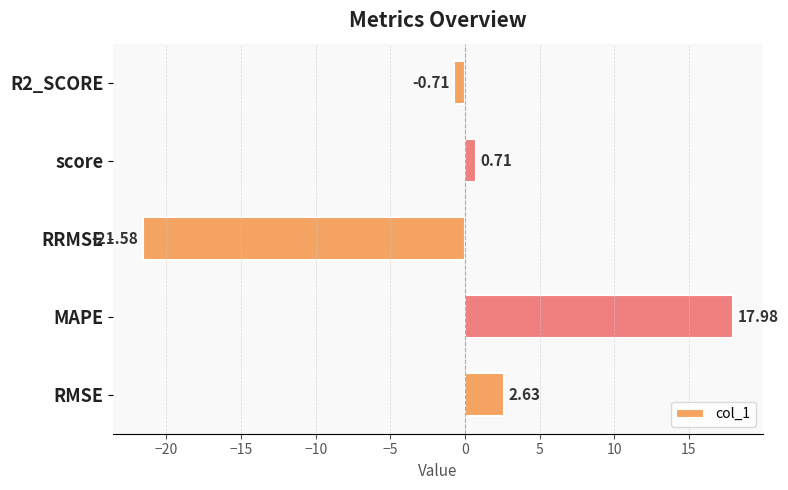

How many values are below zero?

2